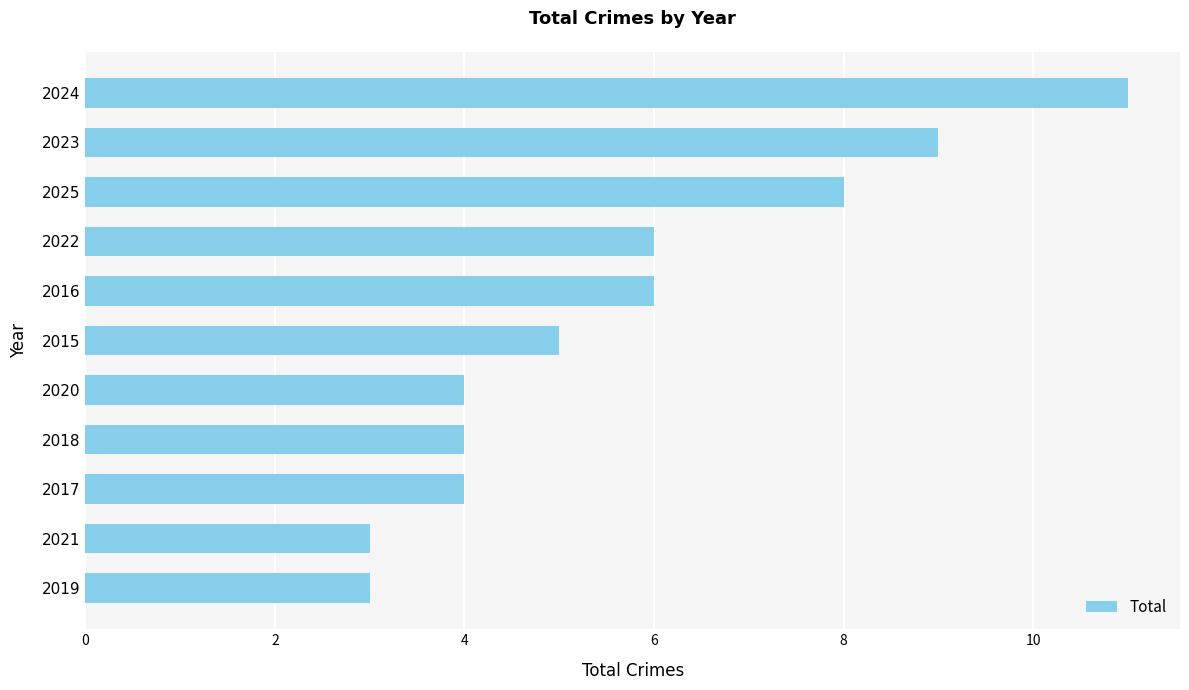

Reading bottom to top, list all the values displayed in this chart.

3	3	4	4	4	5	6	6	8	9	11